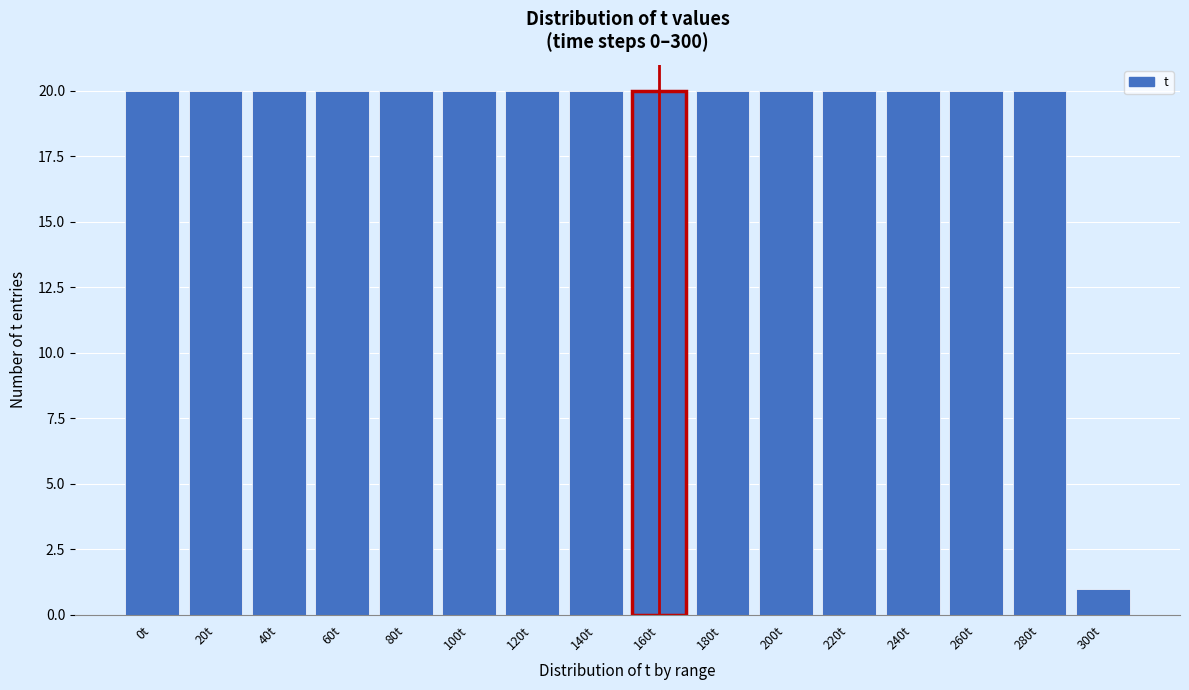

Reading left to right, transcribe all the data shown in this chart.

0t=20	20t=20	40t=20	60t=20	80t=20	100t=20	120t=20	140t=20	160t=20	180t=20	200t=20	220t=20	240t=20	260t=20	280t=20	300t=1